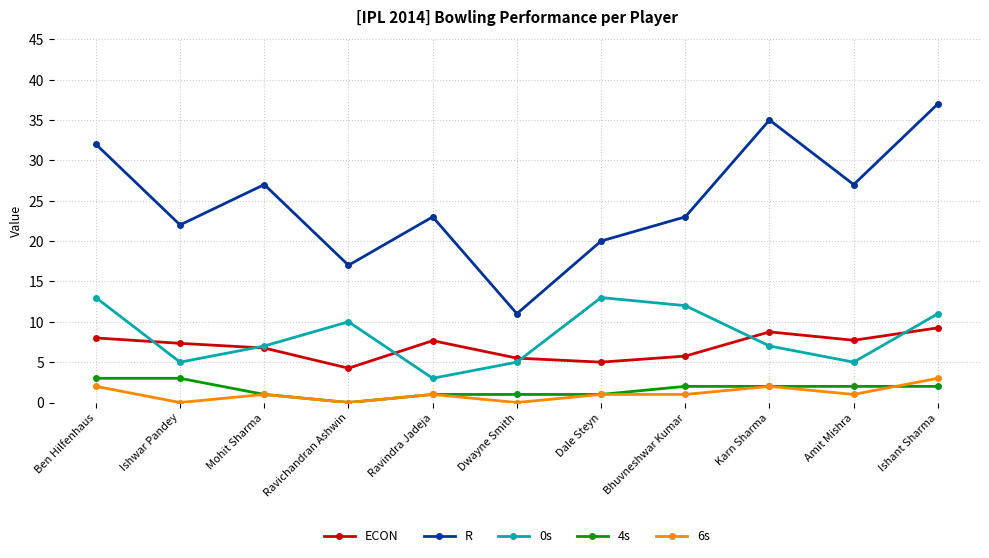

Is the value of R at Karn Sharma greater than the value of 4s at Ben Hilfenhaus?

Yes